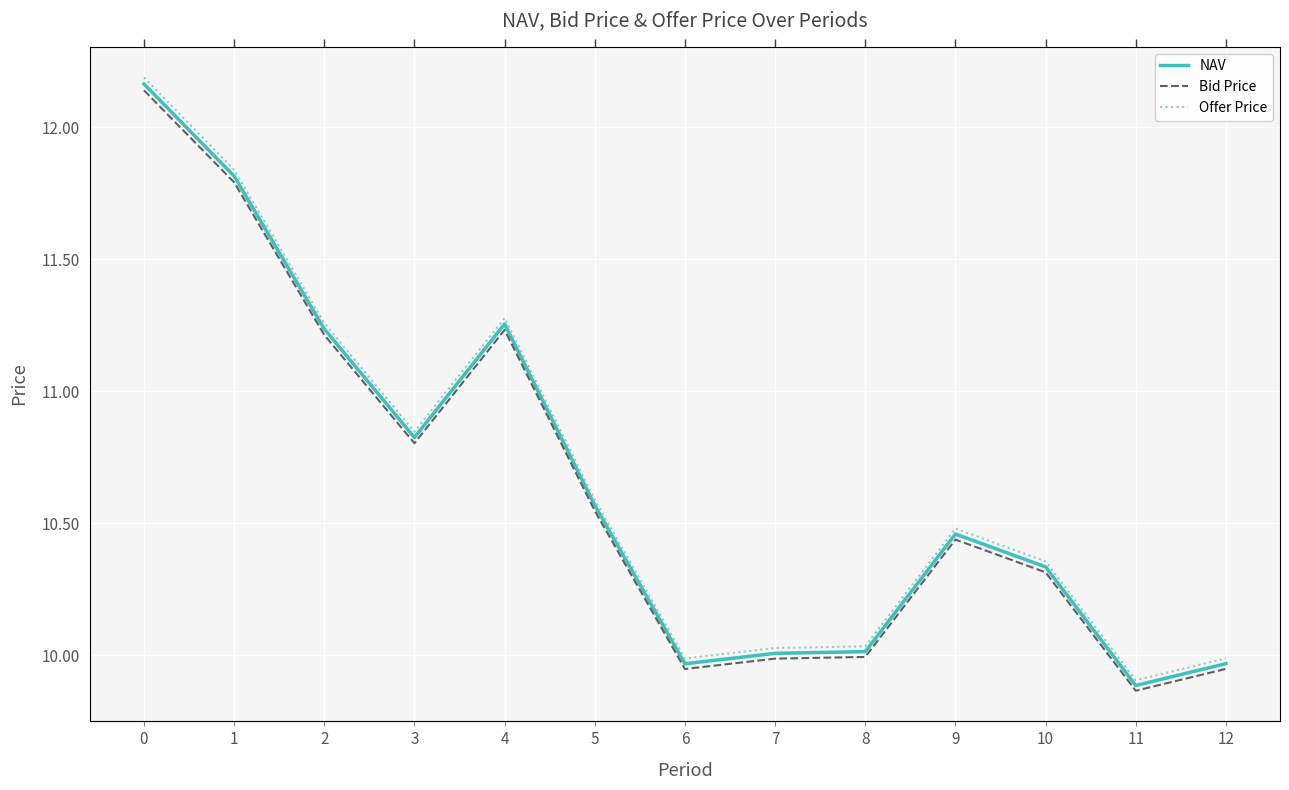

What is the difference between the maximum and minimum values in the NAV series?

2.3